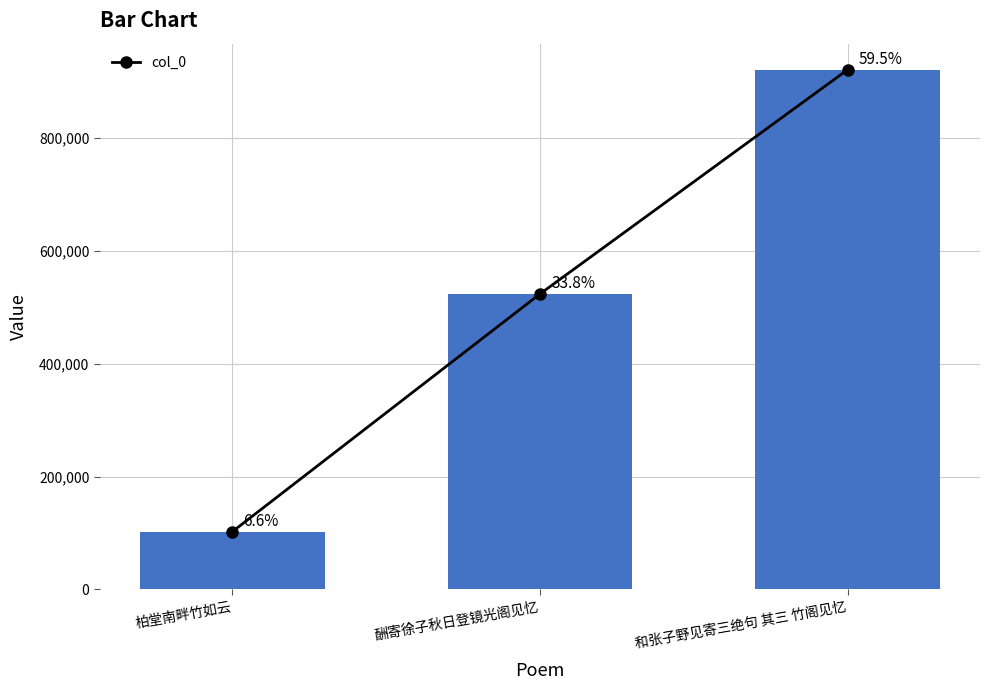

Reading right to left, extract all data points from this chart.

920777	523468	102263